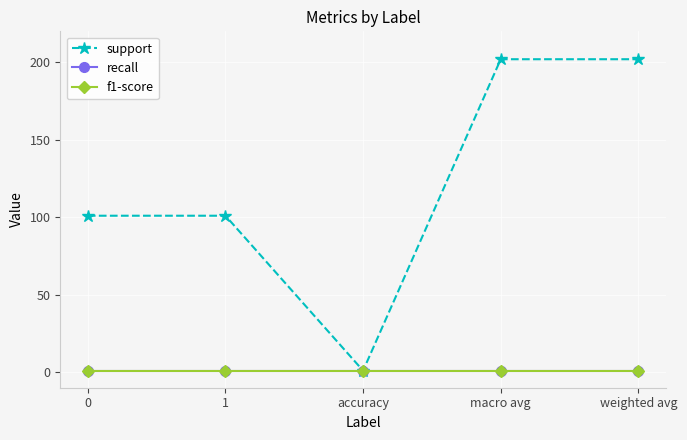

Does the chart have visible grid lines?

Yes